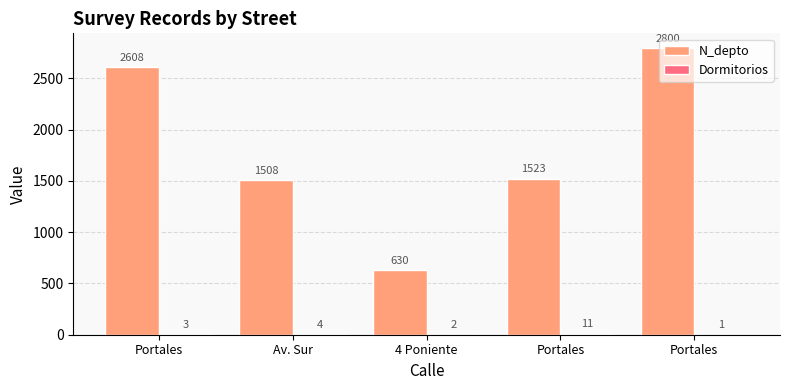

How many data points does each series have?

5